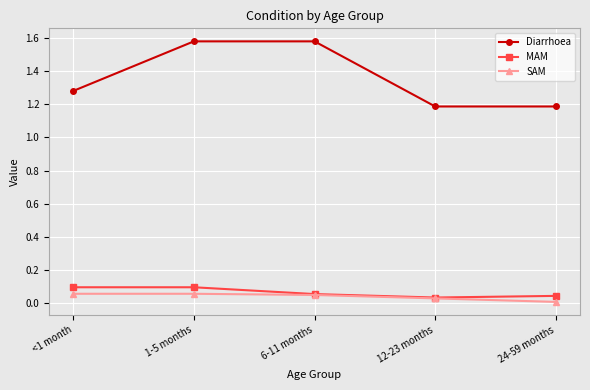

Which series has the widest spread of values?

Diarrhoea